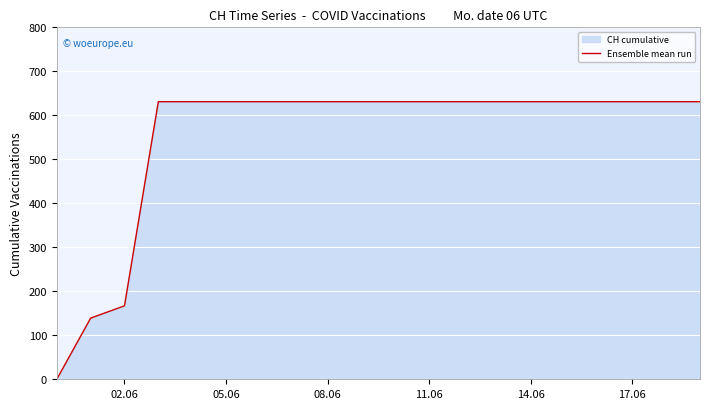

The chart shows a value of 631 at 08.06. True or false?

True